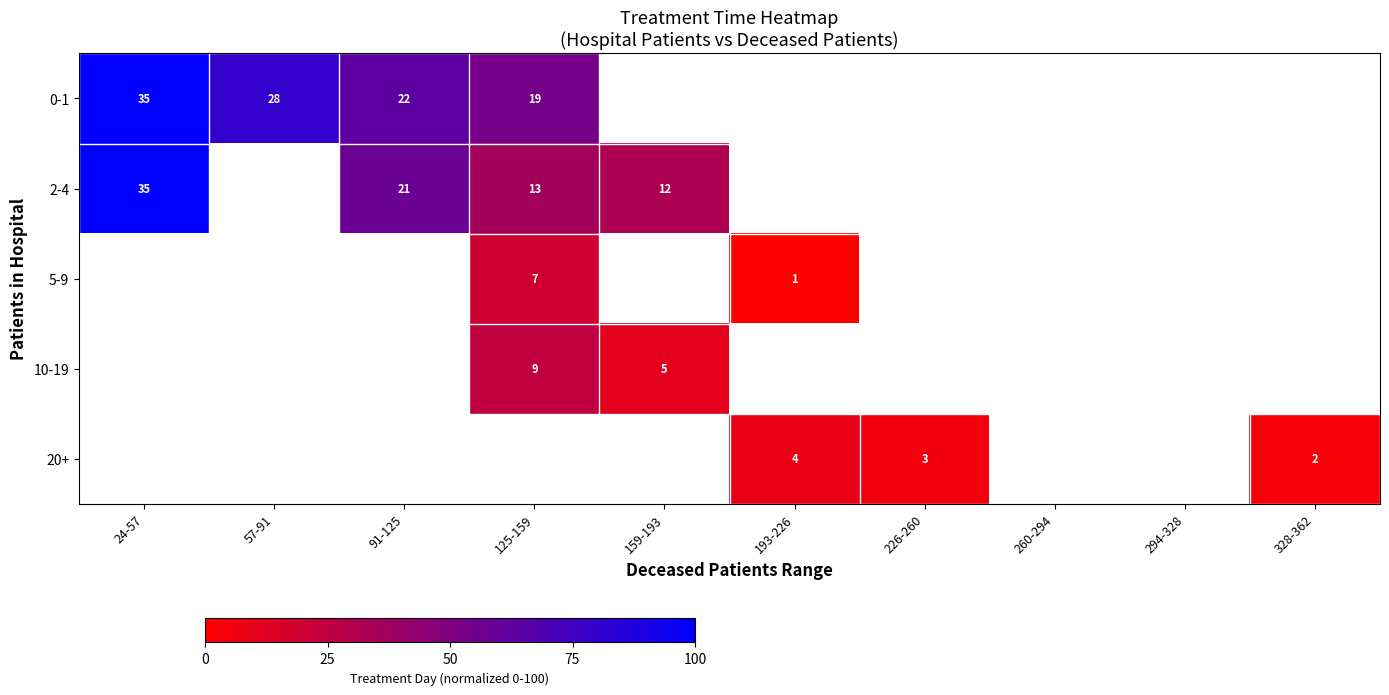

The 2-4 series shows 59.0 at 125-159. True or false?

False